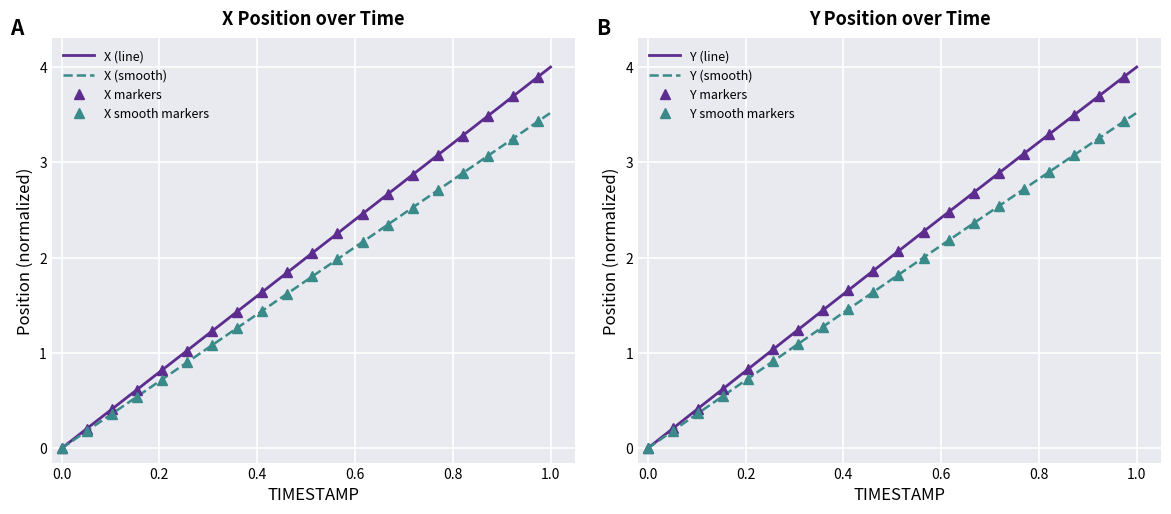

Which has a higher value, 53.1 or 51.4?

53.1